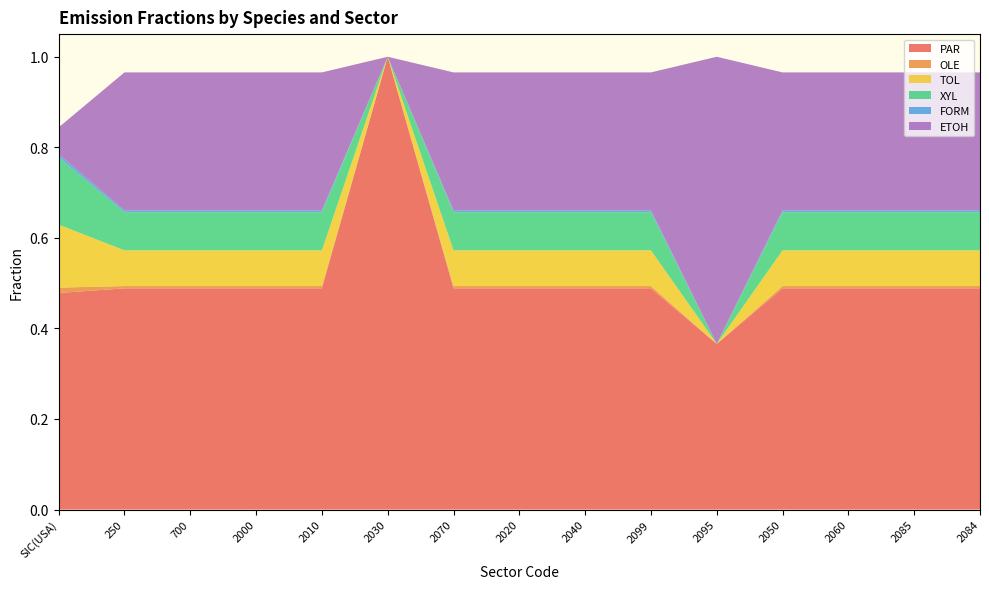

Reading left to right, what are all the values shown in this chart?

PAR: SIC(USA)=0.5	250=0.5	700=0.5	2000=0.5	2010=0.5	2030=1.0	2070=0.5	2020=0.5	2040=0.5	2099=0.5	2095=0.4	2050=0.5	2060=0.5	2085=0.5	2084=0.5
OLE: SIC(USA)=0.0	250=0.0	700=0.0	2000=0.0	2010=0.0	2030=0.0	2070=0.0	2020=0.0	2040=0.0	2099=0.0	2095=0.0	2050=0.0	2060=0.0	2085=0.0	2084=0.0
TOL: SIC(USA)=0.1	250=0.1	700=0.1	2000=0.1	2010=0.1	2030=0.0	2070=0.1	2020=0.1	2040=0.1	2099=0.1	2095=0.0	2050=0.1	2060=0.1	2085=0.1	2084=0.1
XYL: SIC(USA)=0.1	250=0.1	700=0.1	2000=0.1	2010=0.1	2030=0.0	2070=0.1	2020=0.1	2040=0.1	2099=0.1	2095=0.0	2050=0.1	2060=0.1	2085=0.1	2084=0.1
FORM: SIC(USA)=0.0	250=0.0	700=0.0	2000=0.0	2010=0.0	2030=0.0	2070=0.0	2020=0.0	2040=0.0	2099=0.0	2095=0.0	2050=0.0	2060=0.0	2085=0.0	2084=0.0
ETOH: SIC(USA)=0.1	250=0.3	700=0.3	2000=0.3	2010=0.3	2030=0.0	2070=0.3	2020=0.3	2040=0.3	2099=0.3	2095=0.6	2050=0.3	2060=0.3	2085=0.3	2084=0.3